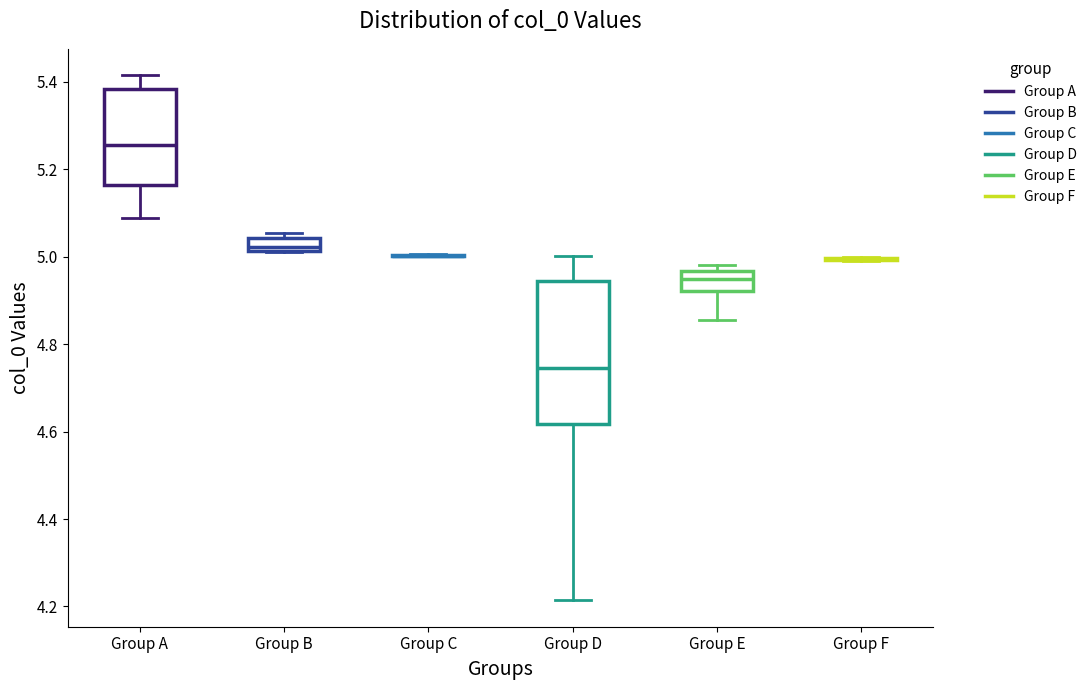

Reading left to right, transcribe this box plot: for each box, give where its median line is, the range the box spans, and where its two whiskers end, as read against the y-axis. The values are not printed on the chart, so give them approximately, as read against the axis.

Group A: median 5.26, box 5.16 to 5.38, whiskers 5.08 to 5.42
Group B: median 5.02 (inside the box), box 5.02 to 5.04, whiskers 5.00 to 5.06
Group C: box collapsed to a line at 5.00, whiskers 5.00 to 5.00
Group D: median 4.74, box 4.62 to 4.94, whiskers 4.22 to 5.00
Group E: median 4.96 (inside the box), box 4.92 to 4.96, whiskers 4.86 to 4.98
Group F: box collapsed to a line at 5.00, whiskers 5.00 to 5.00